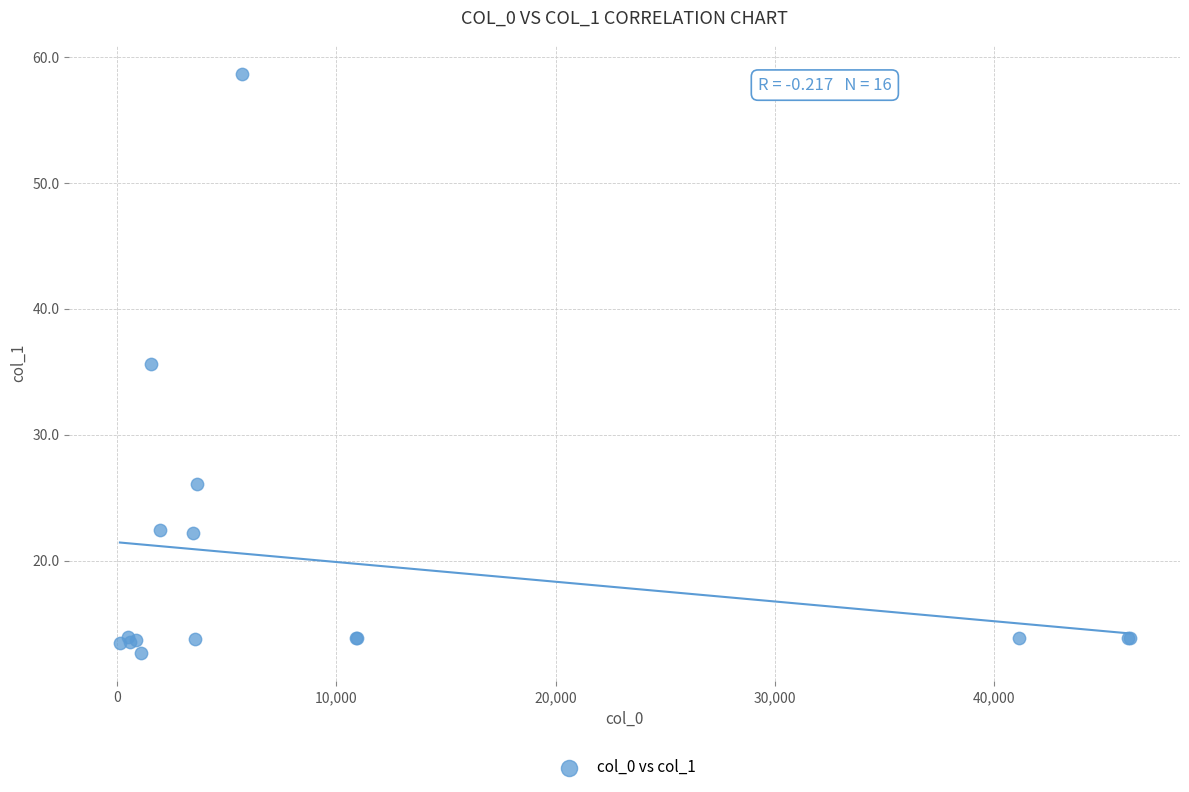

What Y value in the scatter plot is closest to 35?

35.7